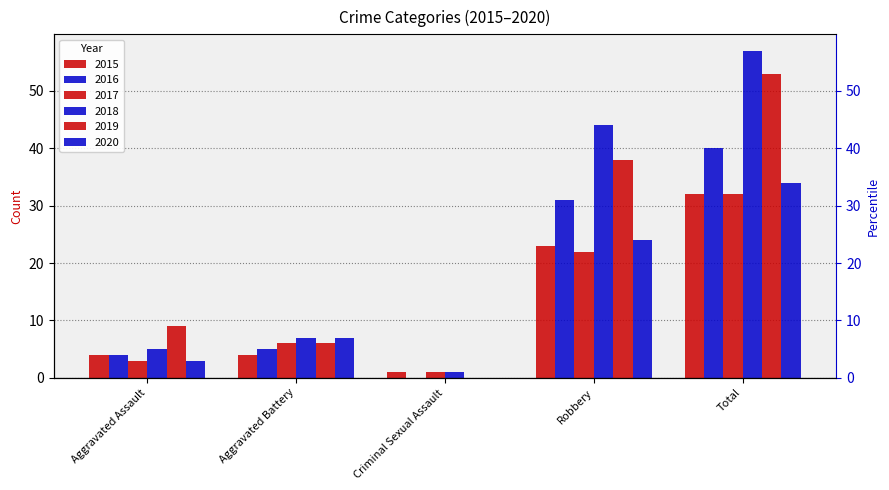

At which category is the sum across all series the highest?

Total